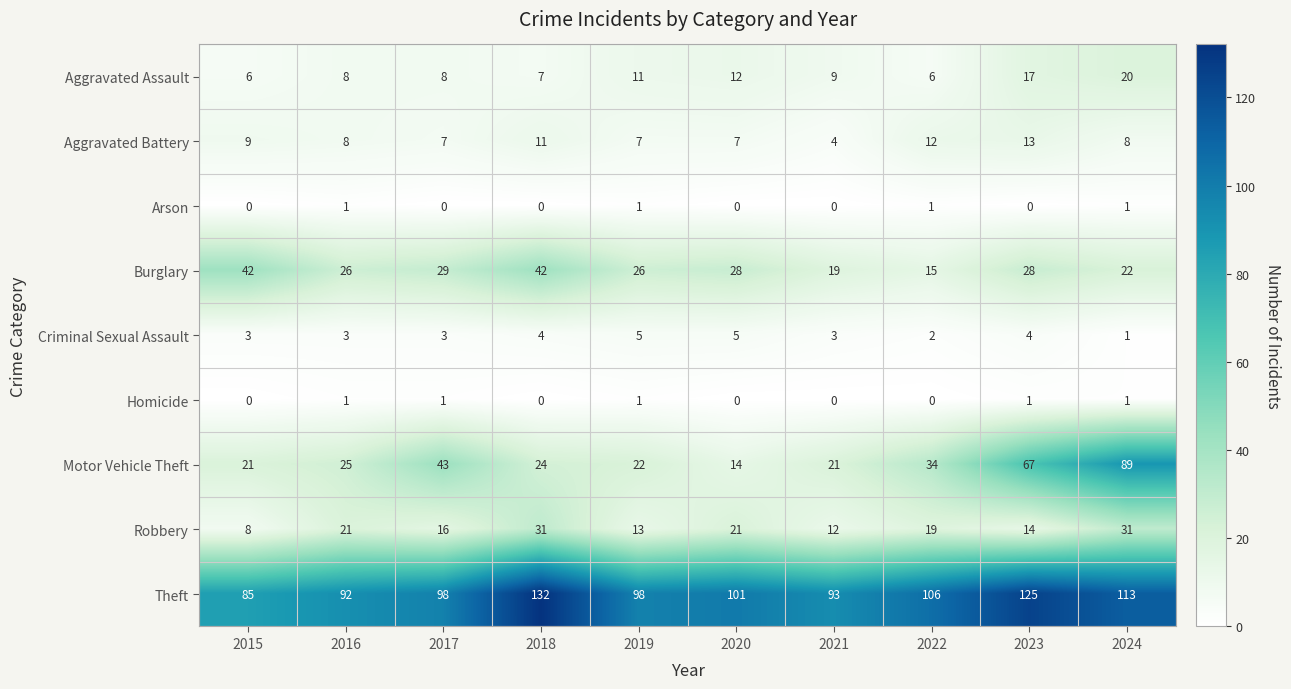

At which category is the sum across all series the highest?

2024